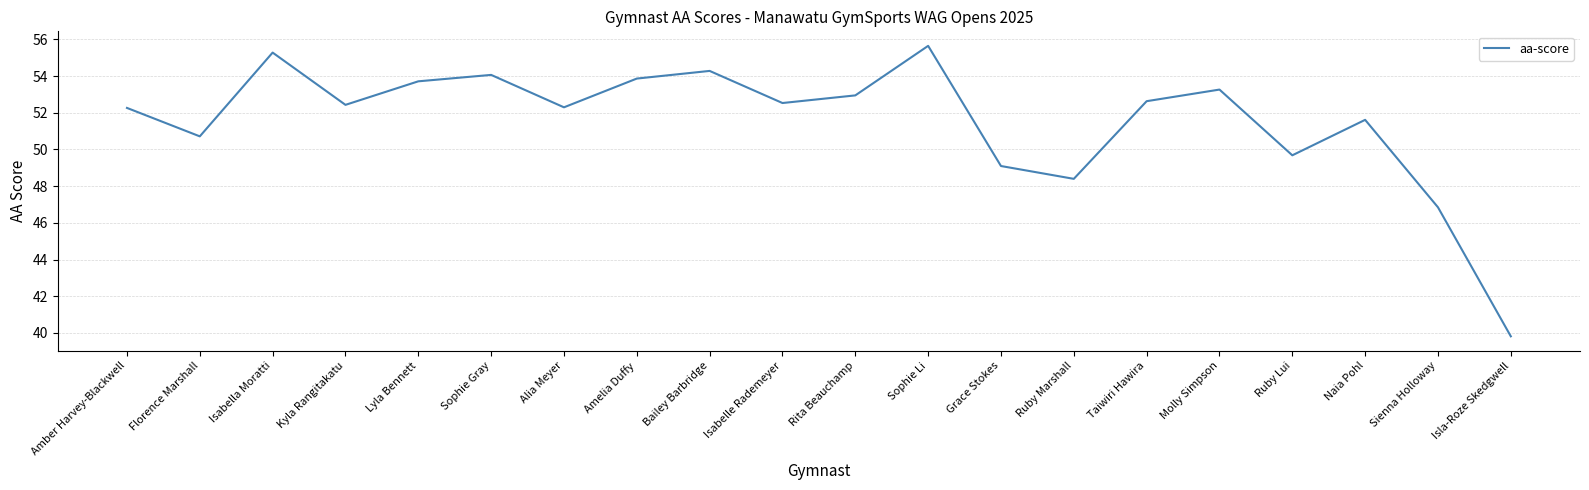

What position from the left is Sophie Li?

12